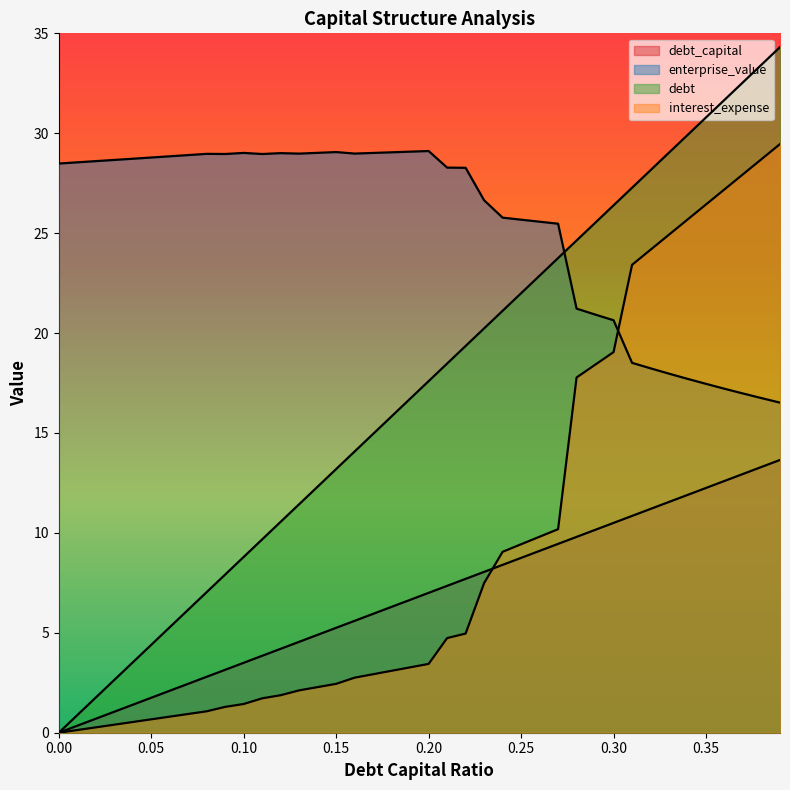

True or false: debt and enterprise_value cross at least once.

True